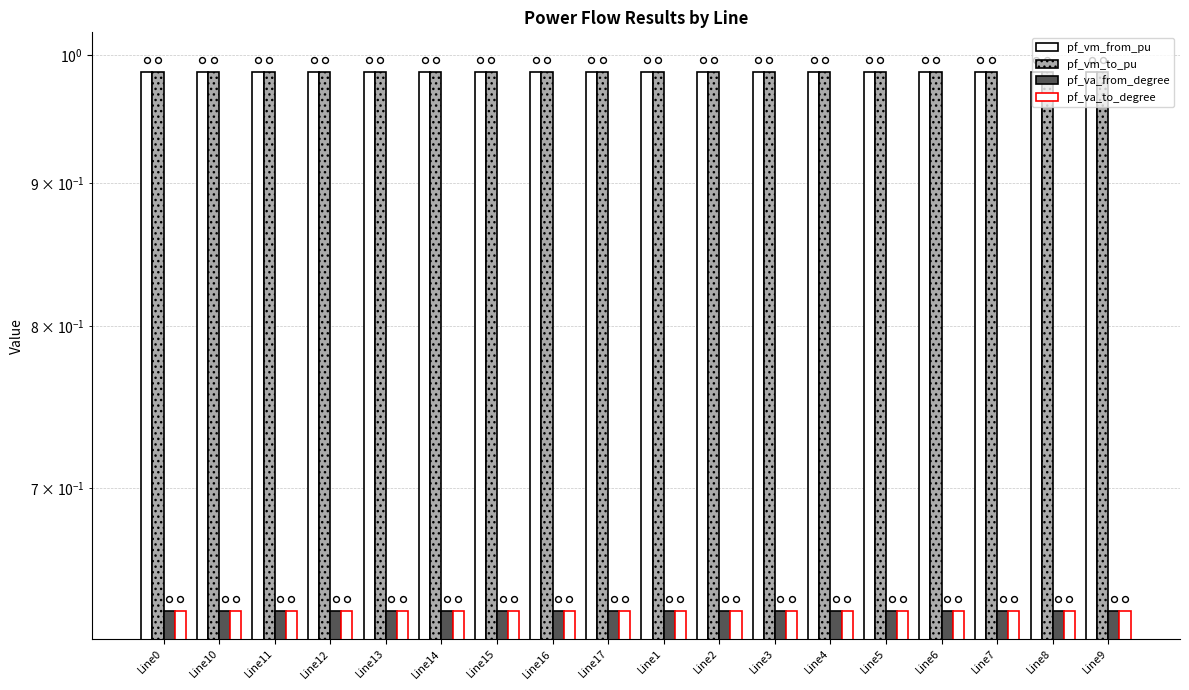

At which category is the sum across all series the highest?

Line2